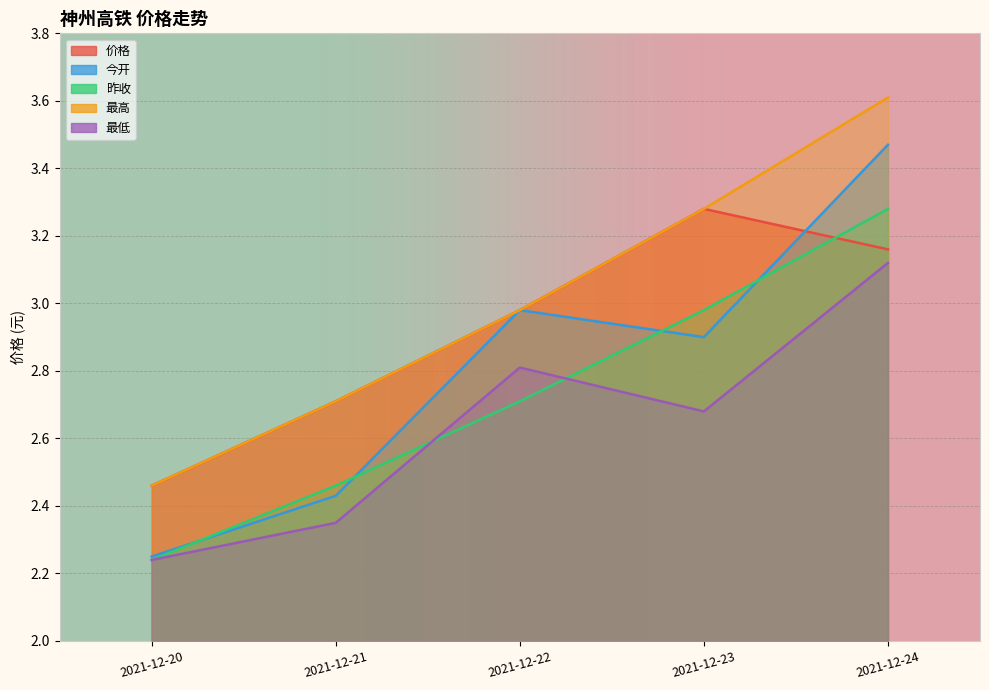

True or false: 昨收 and 今开 intersect in this chart.

True